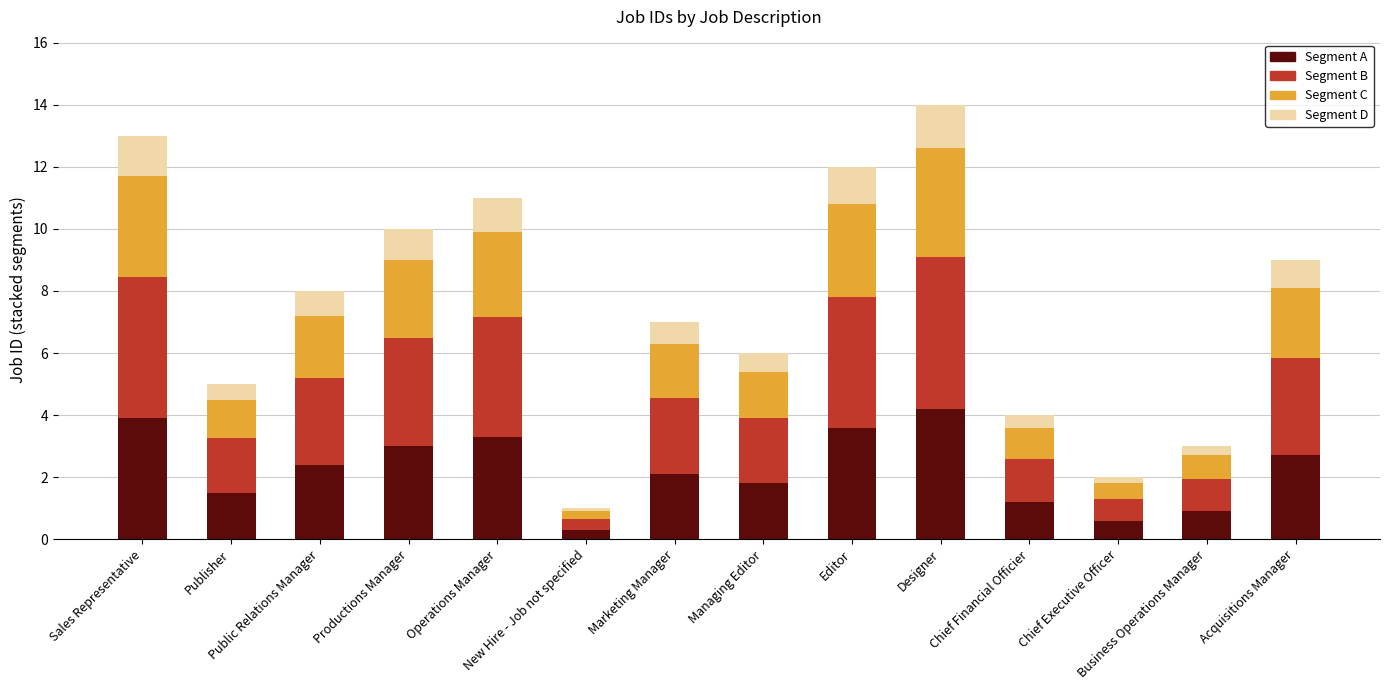

What is the maximum value for Segment A?

4.2